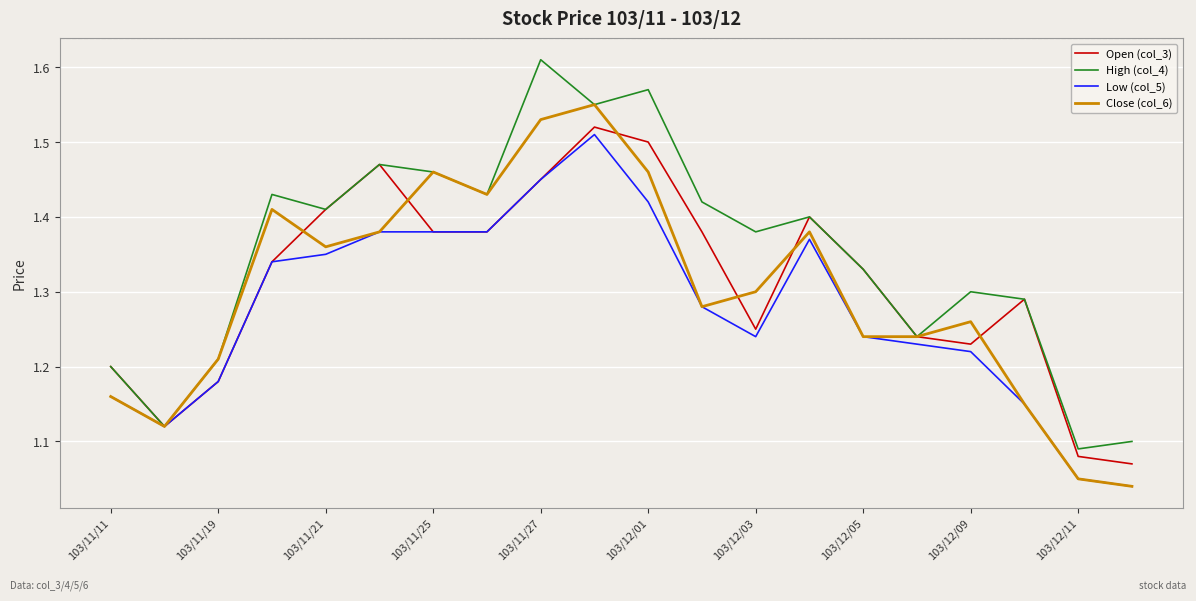

What are all the series names shown in the legend?

Open (col_3), High (col_4), Low (col_5), Close (col_6)